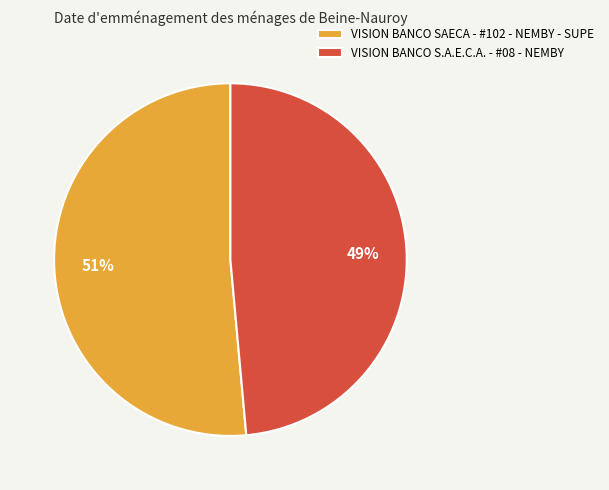

What is the largest slice in the pie chart?

VISION BANCO SAECA - #102 - NEMBY - SUPE